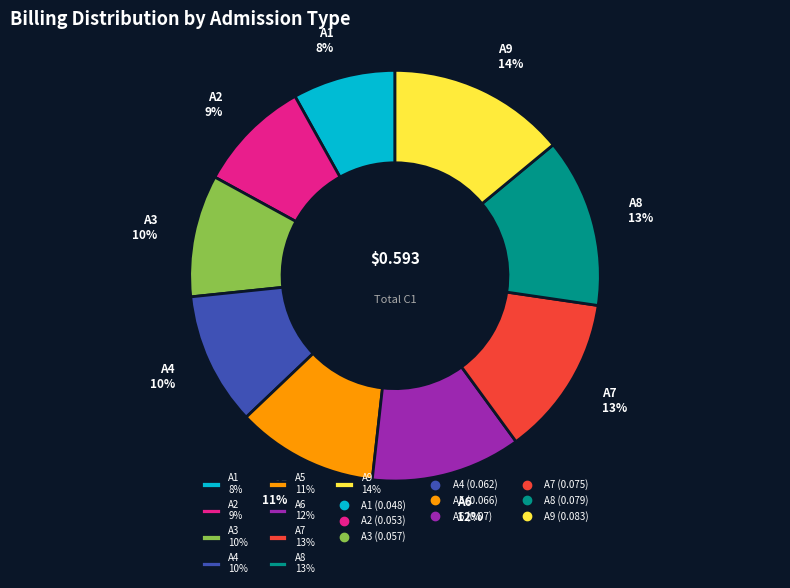

Is the sum of A3 10% and A2 9% greater than half?

No